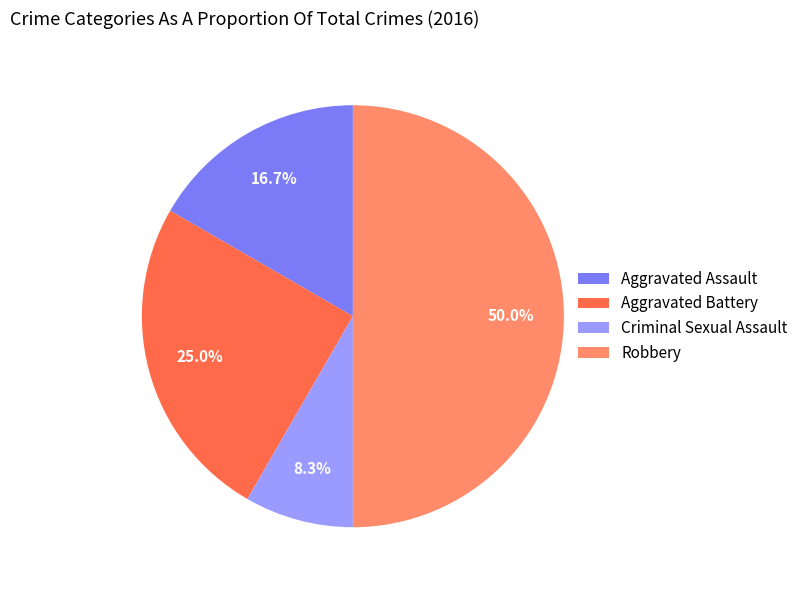

Which category has the smallest portion of the pie?

Criminal Sexual Assault